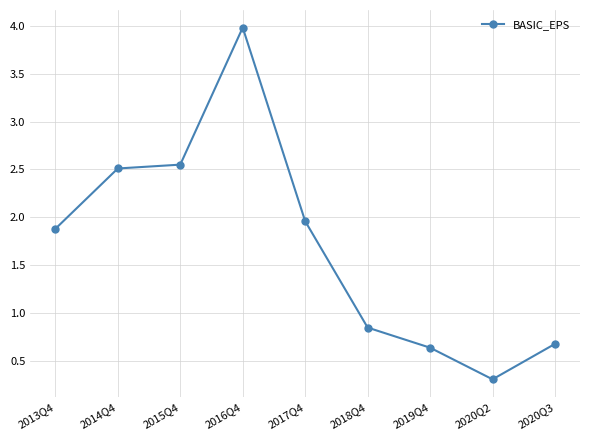

The chart shows a value of 2.5 at 2014Q4. True or false?

True